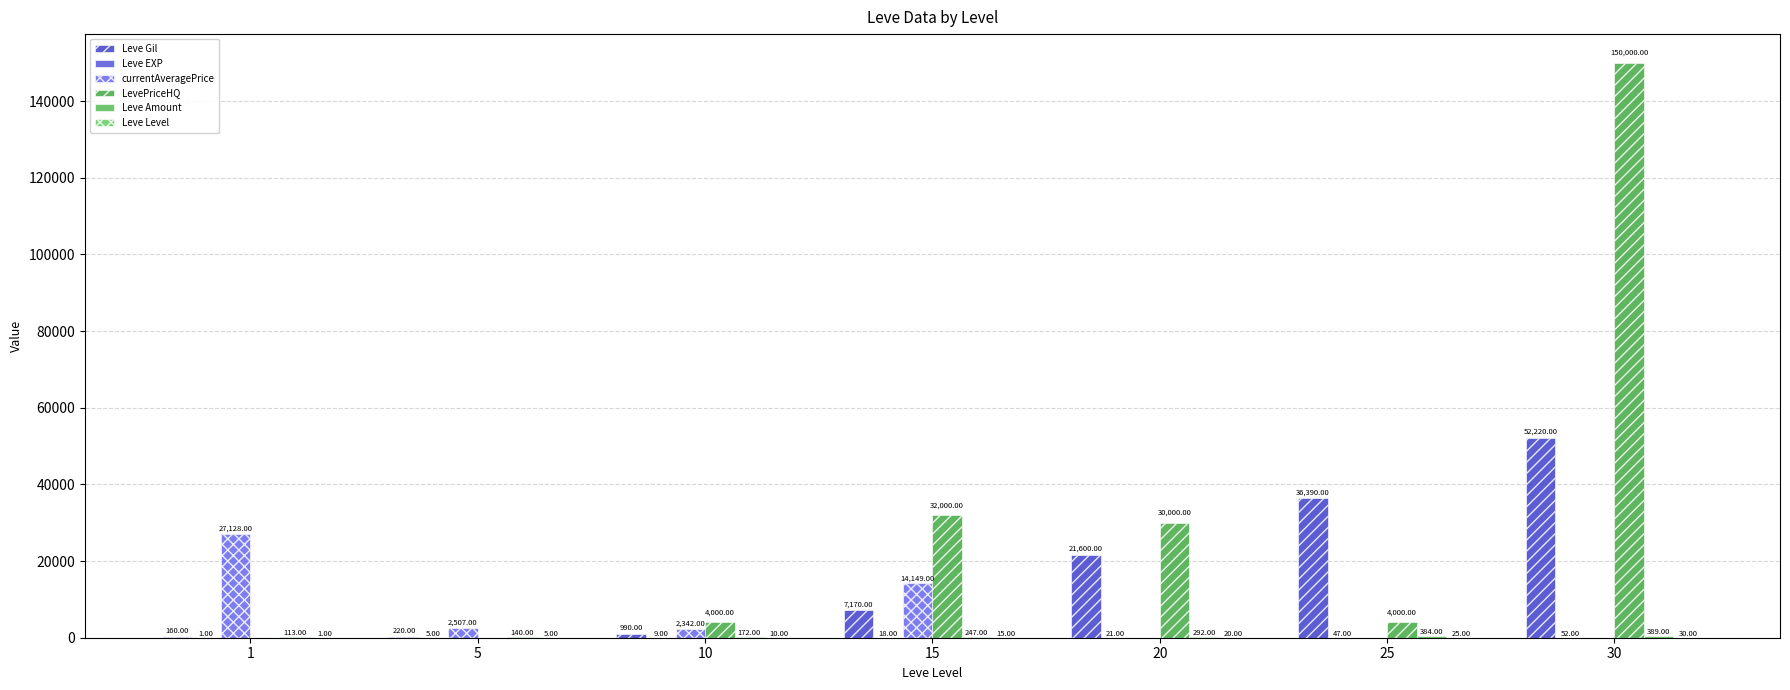

Are the bars horizontal?

No